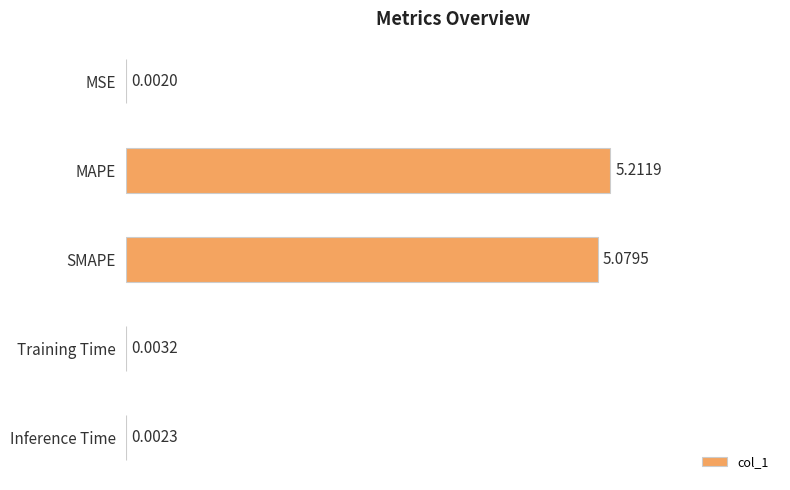

Which category has the highest value across all series?

MAPE